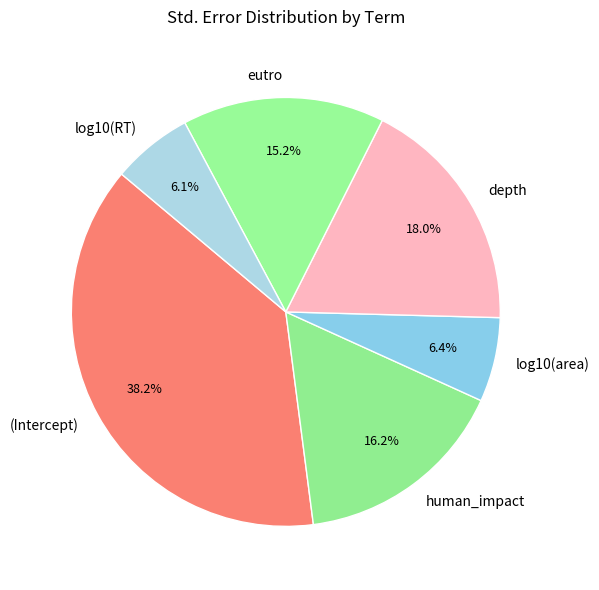

What percentage is the depth slice, to the nearest percent?

18%